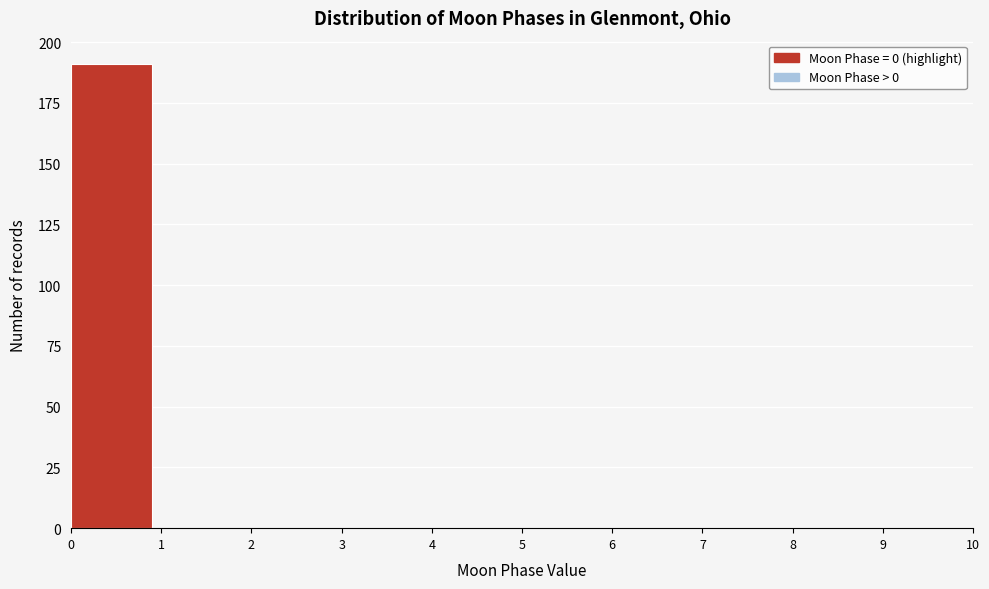

How tall is the bar that spans 0 to 1 on the x-axis? The values are not printed on the chart, so give them approximately, as read against the axis.

190